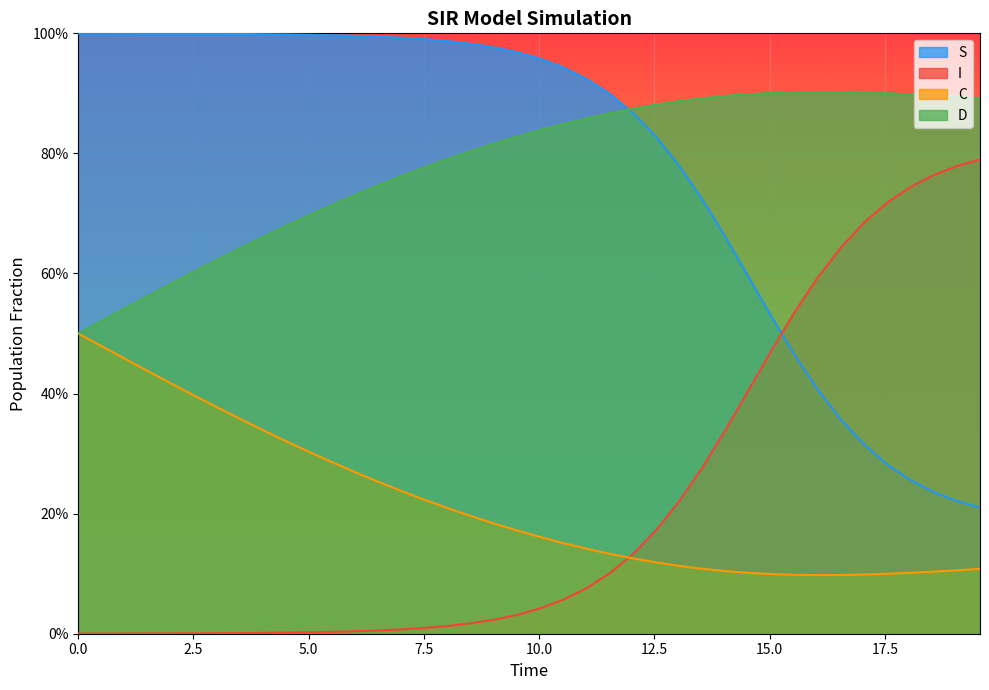

Does the chart display data point markers on the line(s)?

No